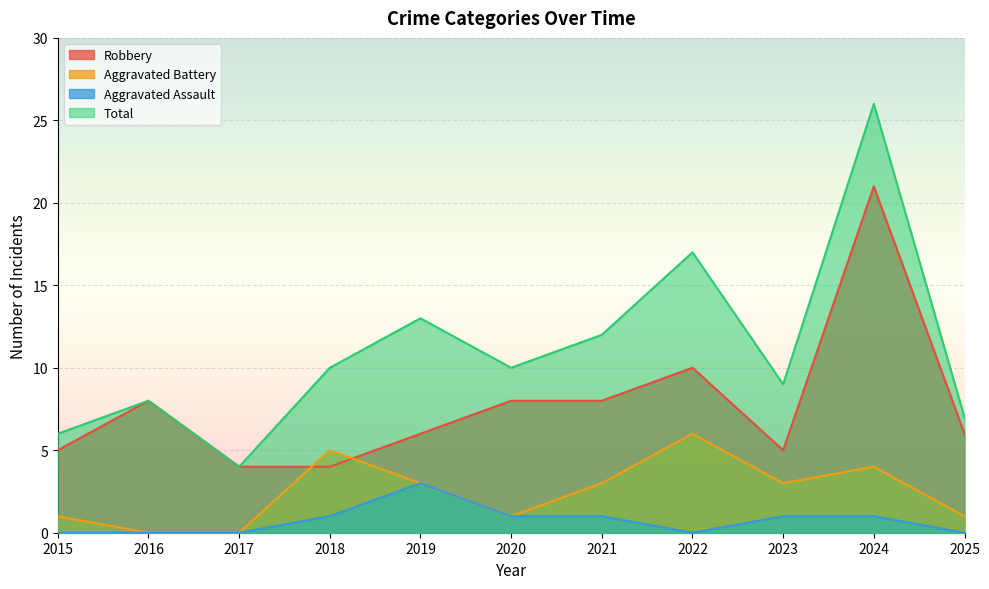

Reading left to right, extract all data points from this chart.

Robbery: 2015=5	2016=8	2017=4	2018=4	2019=6	2020=8	2021=8	2022=10	2023=5	2024=21	2025=6
Aggravated Battery: 2015=1	2016=0	2017=0	2018=5	2019=3	2020=1	2021=3	2022=6	2023=3	2024=4	2025=1
Aggravated Assault: 2015=0	2016=0	2017=0	2018=1	2019=3	2020=1	2021=1	2022=0	2023=1	2024=1	2025=0
Total: 2015=6	2016=8	2017=4	2018=10	2019=13	2020=10	2021=12	2022=17	2023=9	2024=26	2025=7